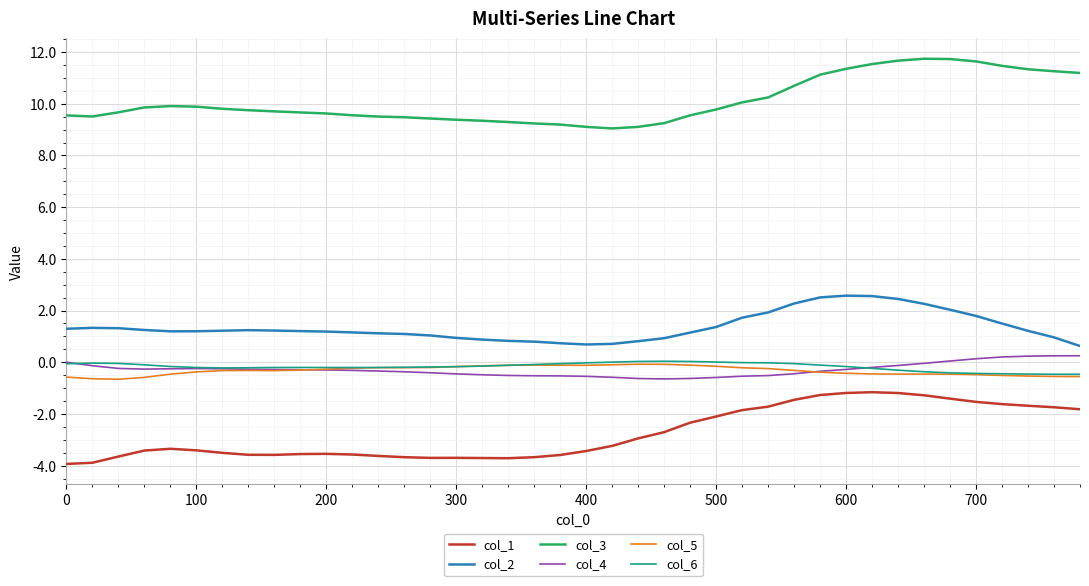

True or false: col_6 and col_3 intersect in this chart.

False